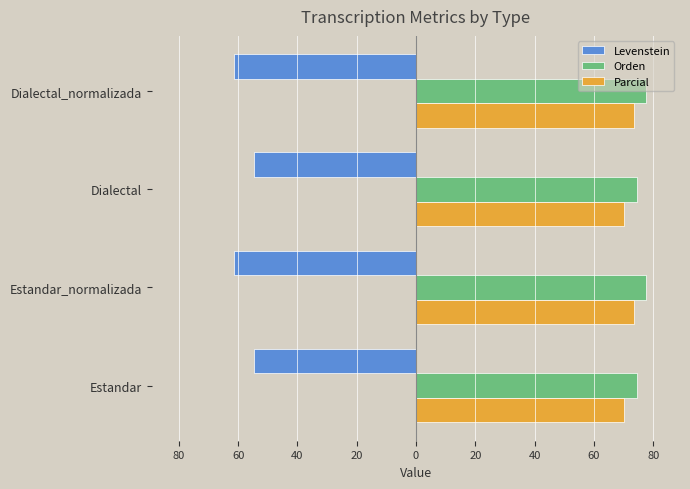

What are all the series names shown in the legend?

Levenstein, Orden, Parcial